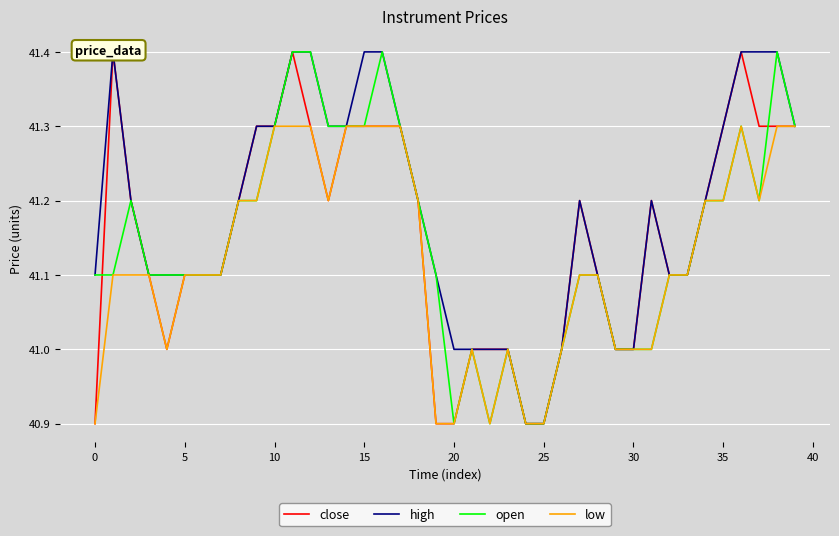

Is this an area chart (filled region under the line)?

No